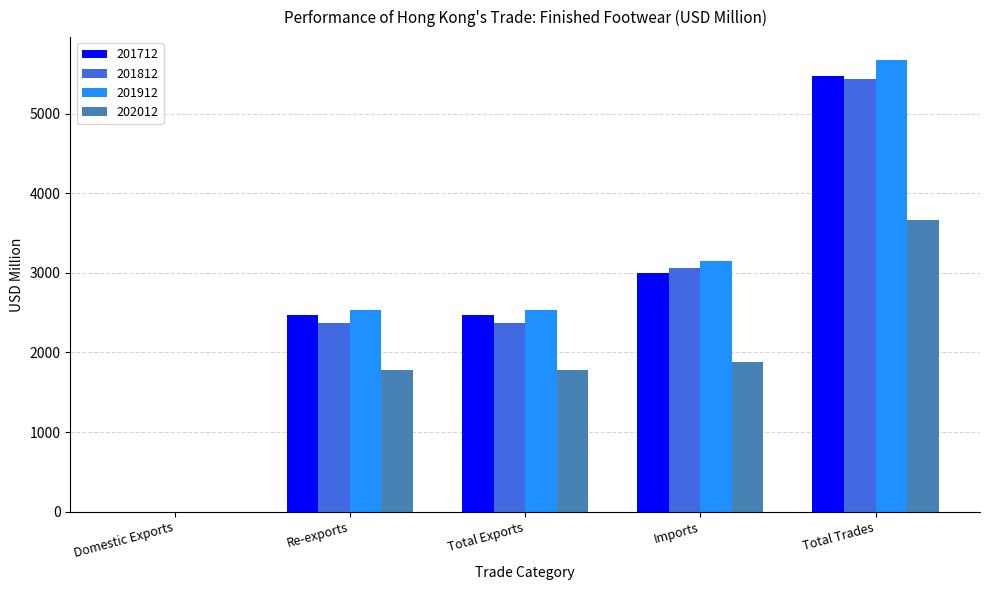

The 201812 series shows 5438.5 at Total Trades. True or false?

True